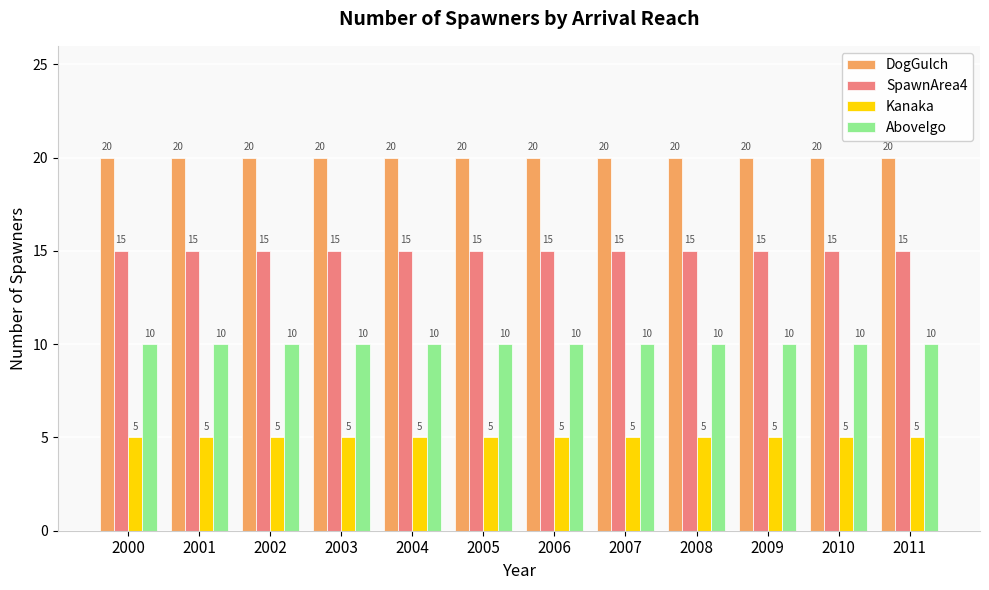

What is the value of the SpawnArea4 bar at the 12th from the left?

15